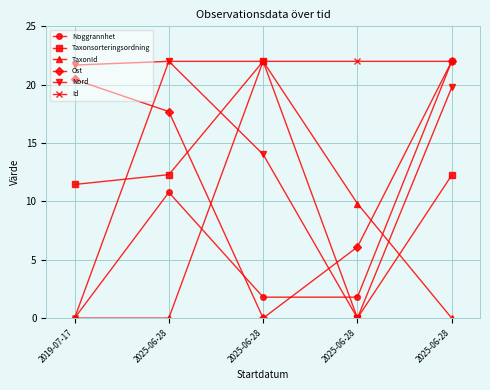

Count the number of data series in this chart.

6